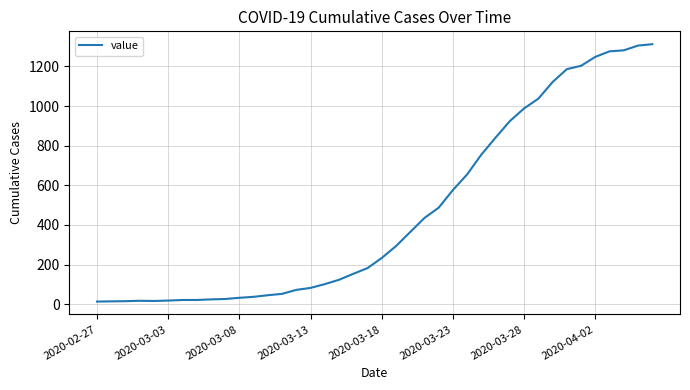

What is the difference between the maximum and minimum values?

1299